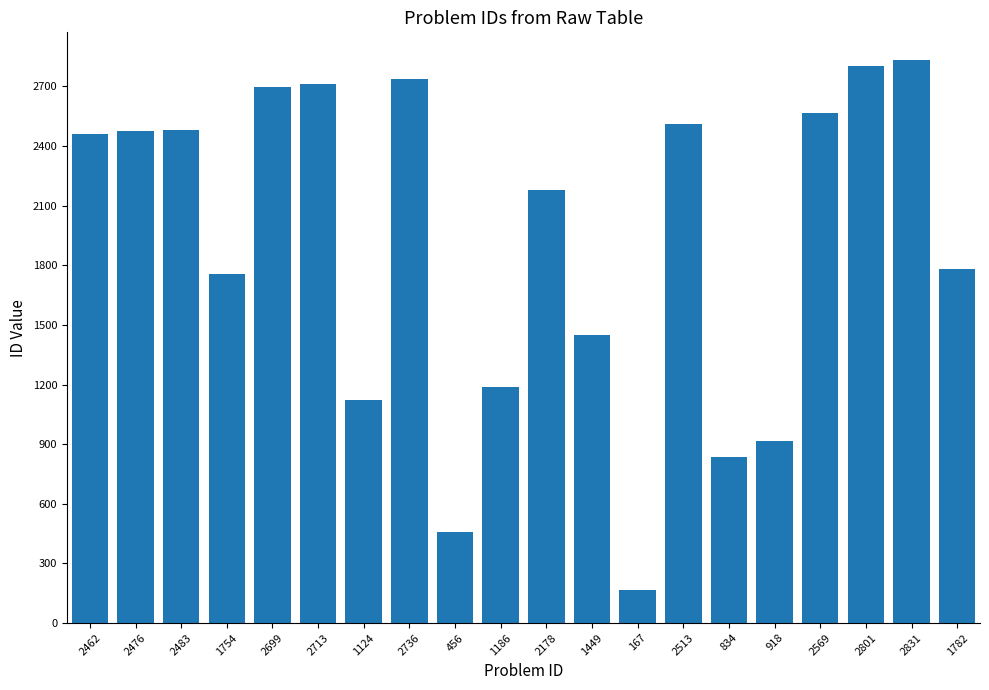

Where is the data nearest to the value 1499?

1449